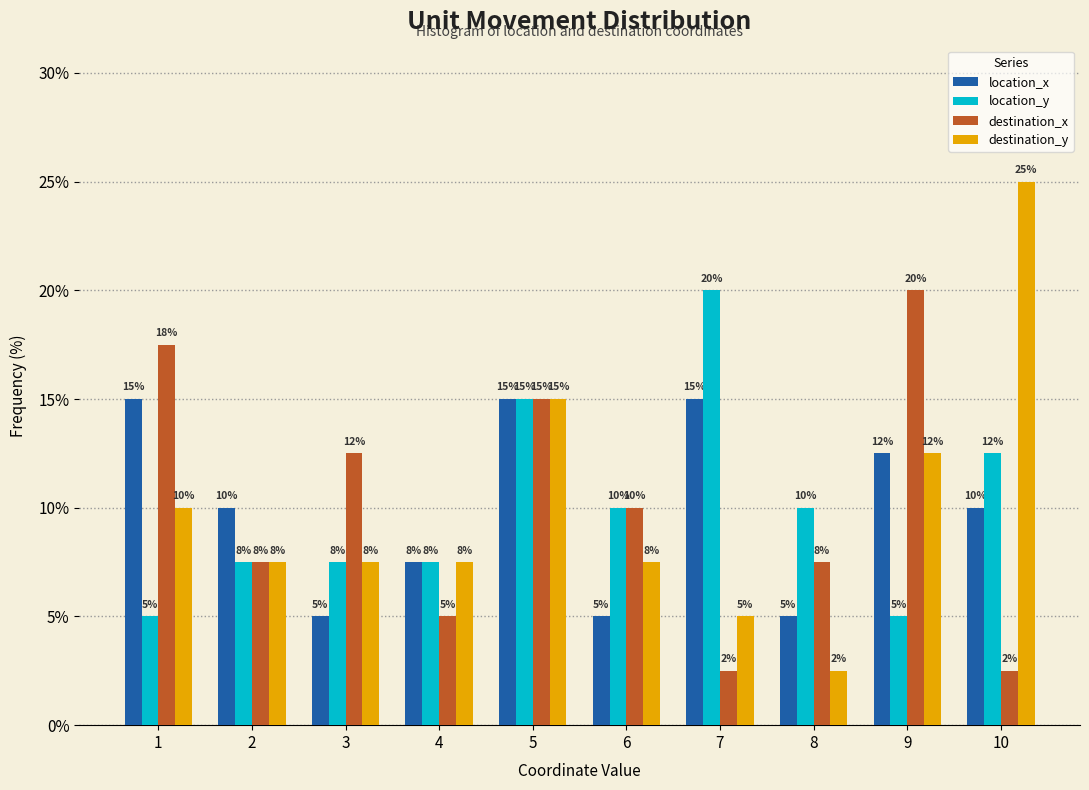

At which category is the sum across all series the highest?

5